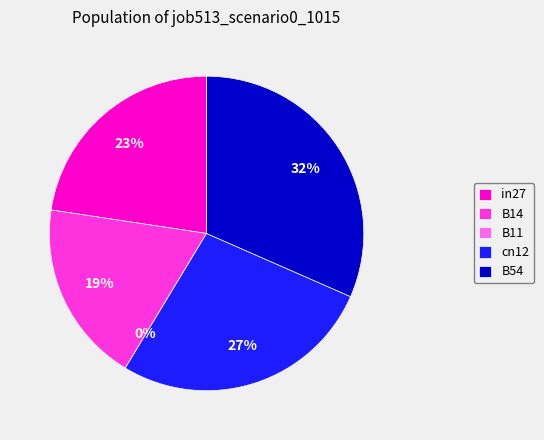

Is the sum of B54 and B11 greater than half?

No